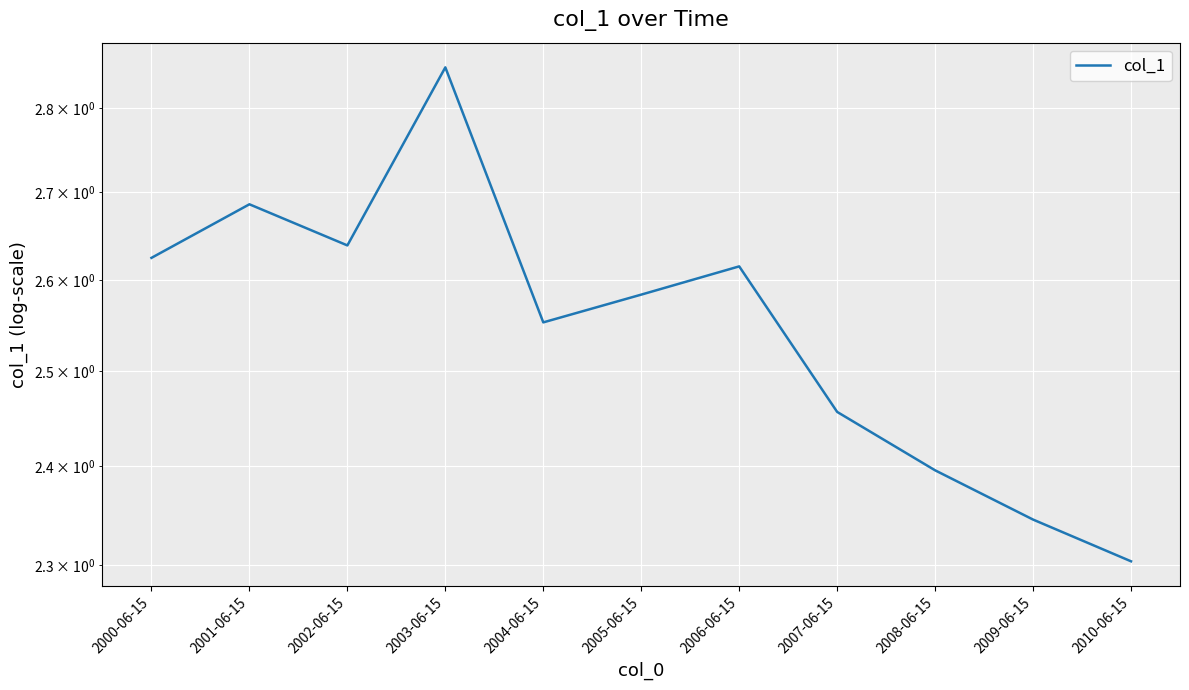

Which category has the lowest value across all series?

2010-06-15